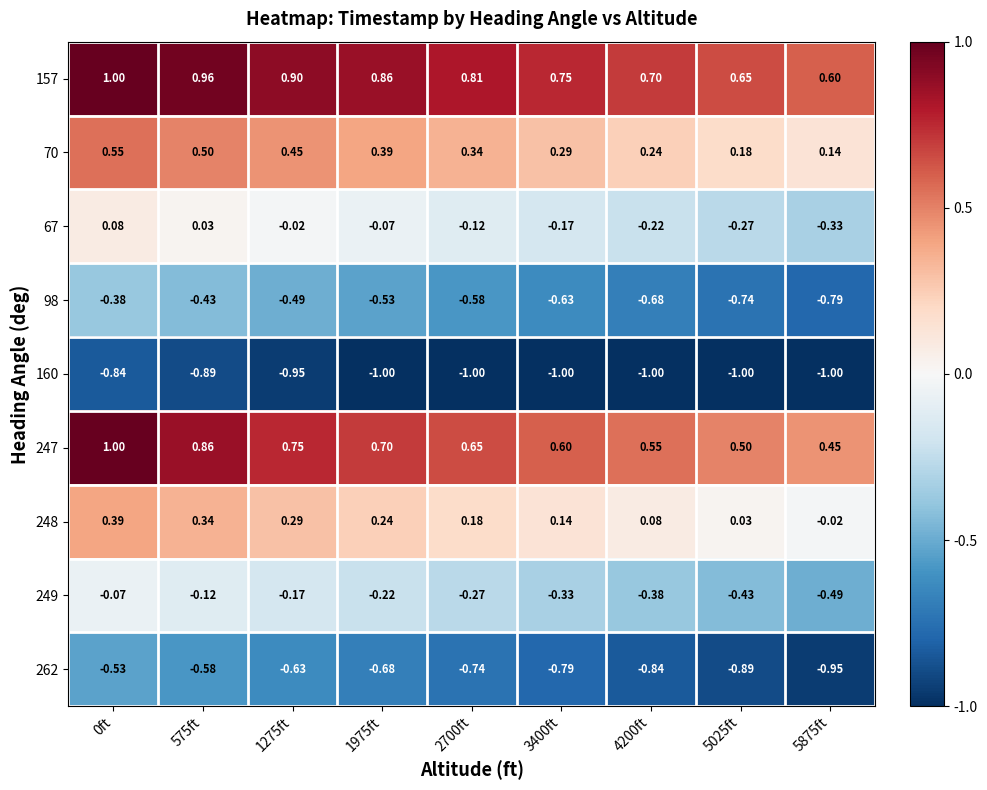

Is the value of 247 at 4200ft greater than the value of 262 at 3400ft?

Yes